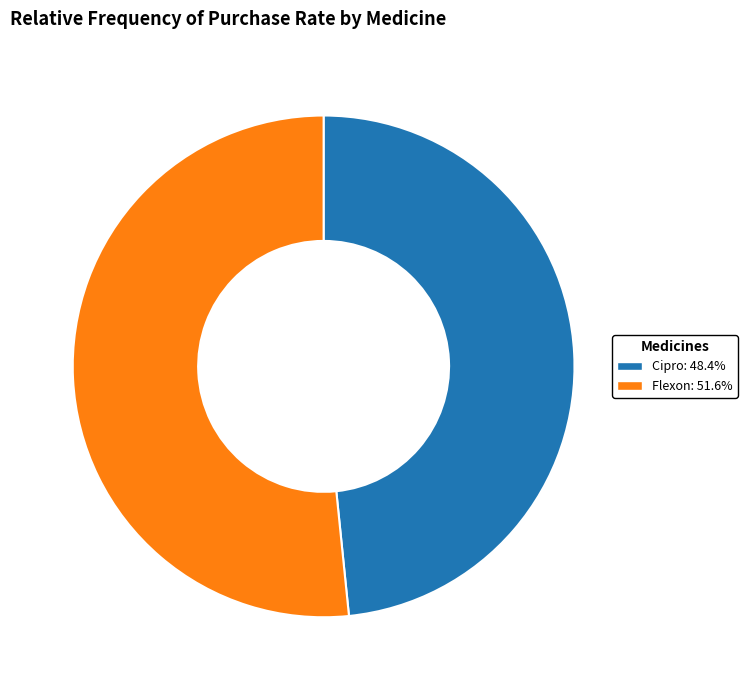

Which slice is the largest?

Flexon